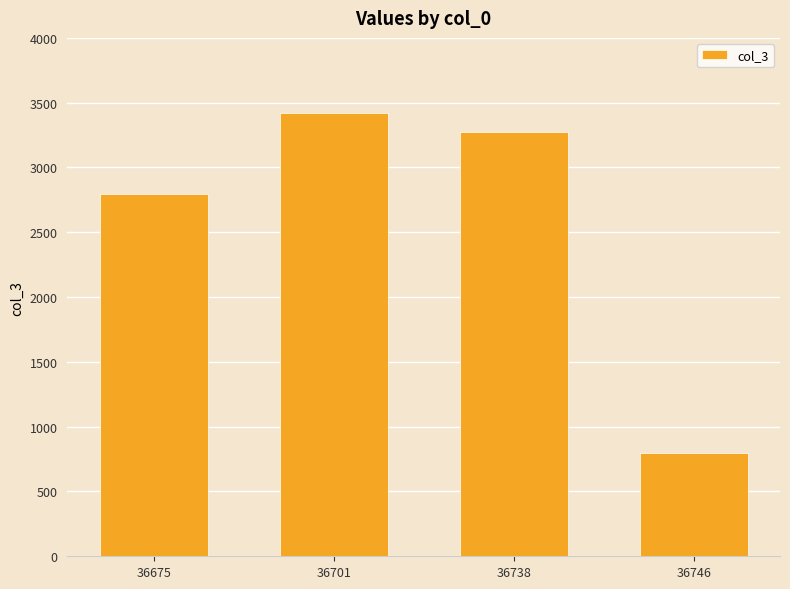

Rank the categories by value from highest to lowest.

36701, 36738, 36675, 36746